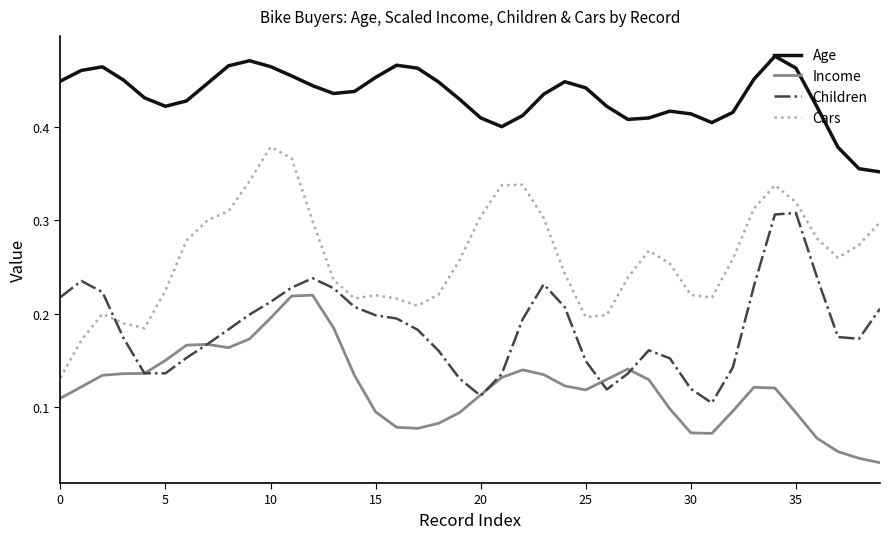

Does the chart display data point markers on the line(s)?

No